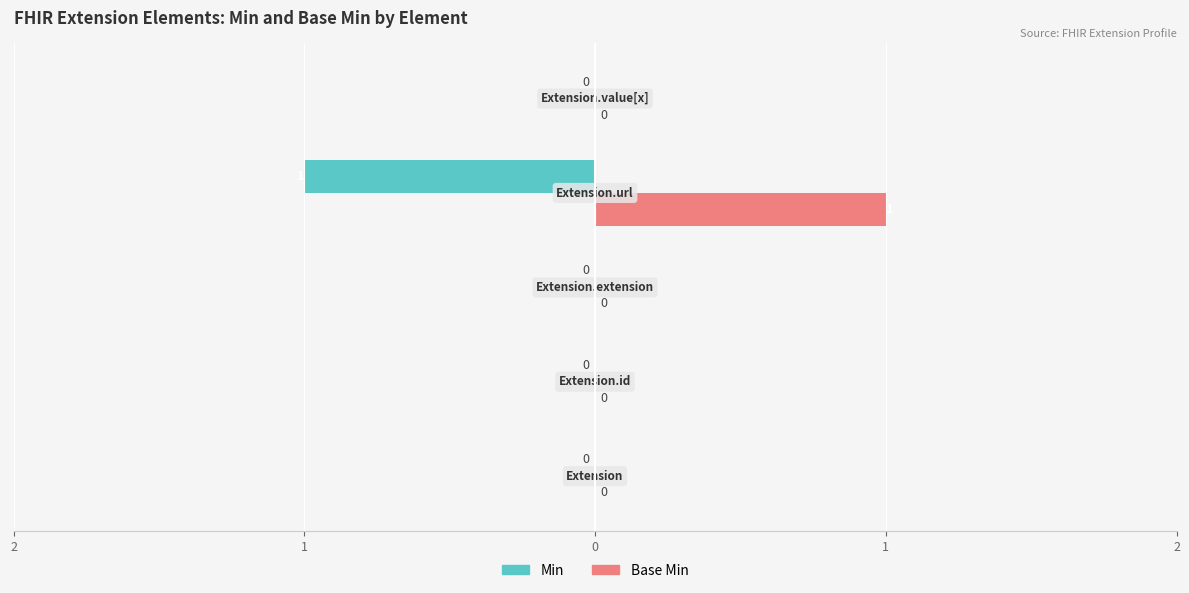

What are all the series names shown in the legend?

Min, Base Min